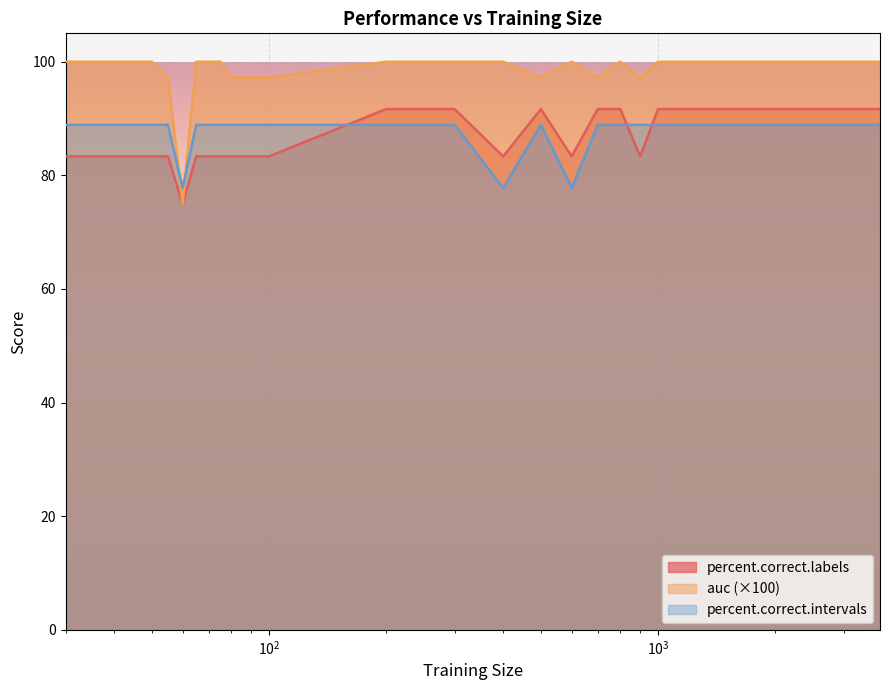

Reading left to right, what are all the values shown in this chart?

percent.correct.labels: 83.3	83.3	83.3	83.3	83.3	83.3	75.0	83.3	83.3	83.3	83.3	83.3	83.3	83.3	83.3	91.7	91.7	83.3	91.7	83.3	91.7	91.7	83.3	91.7	91.7
auc: 100.0	100.0	100.0	100.0	100.0	97.2	75.0	100.0	100.0	100.0	97.2	97.2	97.2	97.2	97.2	100.0	100.0	100.0	97.2	100.0	97.2	100.0	97.2	100.0	100.0
percent.correct.intervals: 88.9	88.9	88.9	88.9	88.9	88.9	77.8	88.9	88.9	88.9	88.9	88.9	88.9	88.9	88.9	88.9	88.9	77.8	88.9	77.8	88.9	88.9	88.9	88.9	88.9